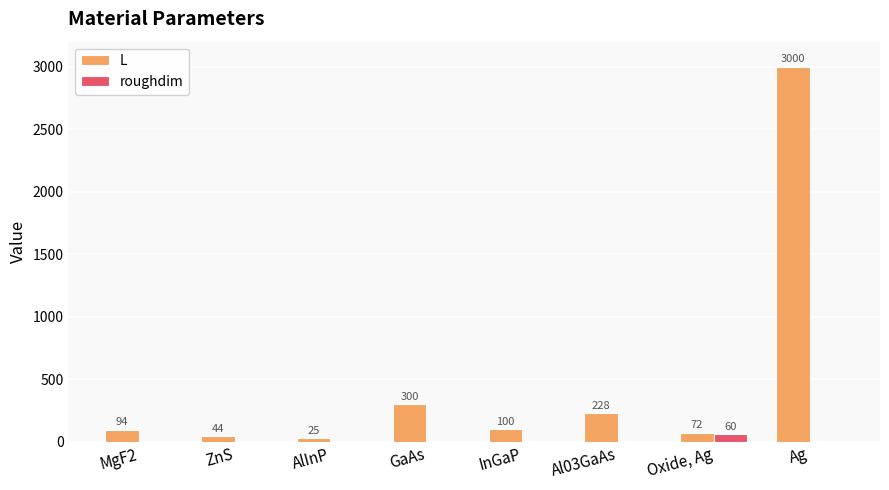

What is the greatest value displayed?

3000